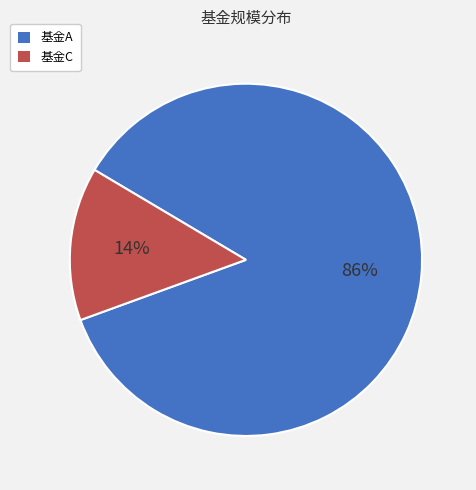

To the nearest percent, what is the combined percentage of 基金C and 基金A?

100%